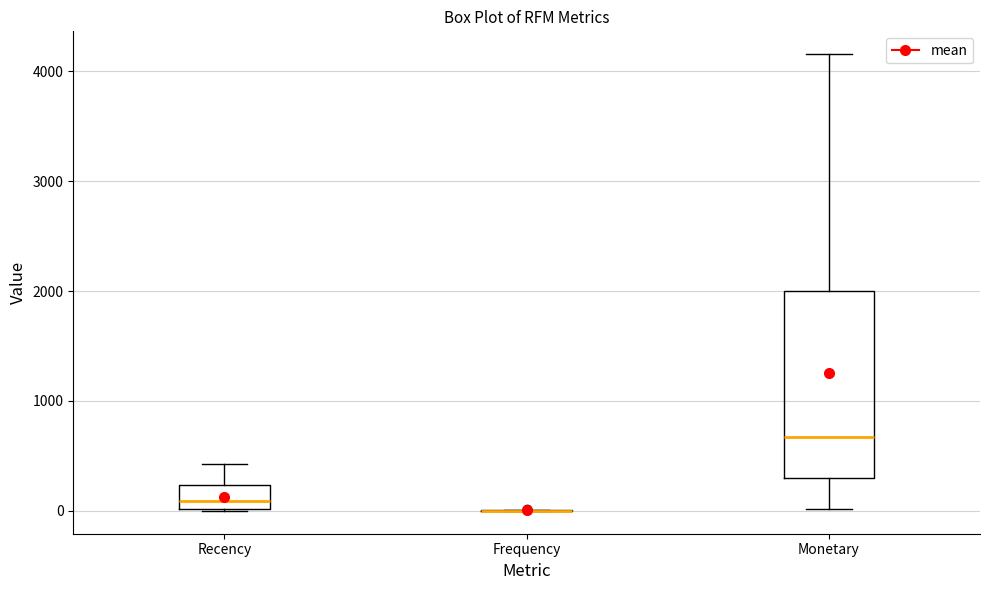

Where is the upper edge of the box for Recency on the y-axis? The values are not printed on the chart, so give them approximately, as read against the axis.

200